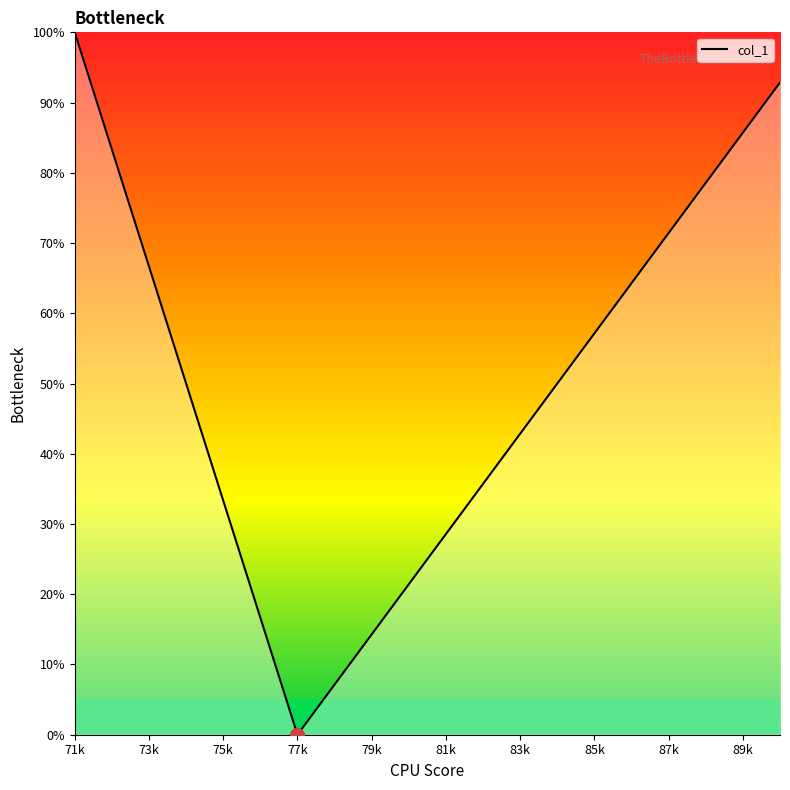

What is the difference between the maximum and minimum values?

100.0